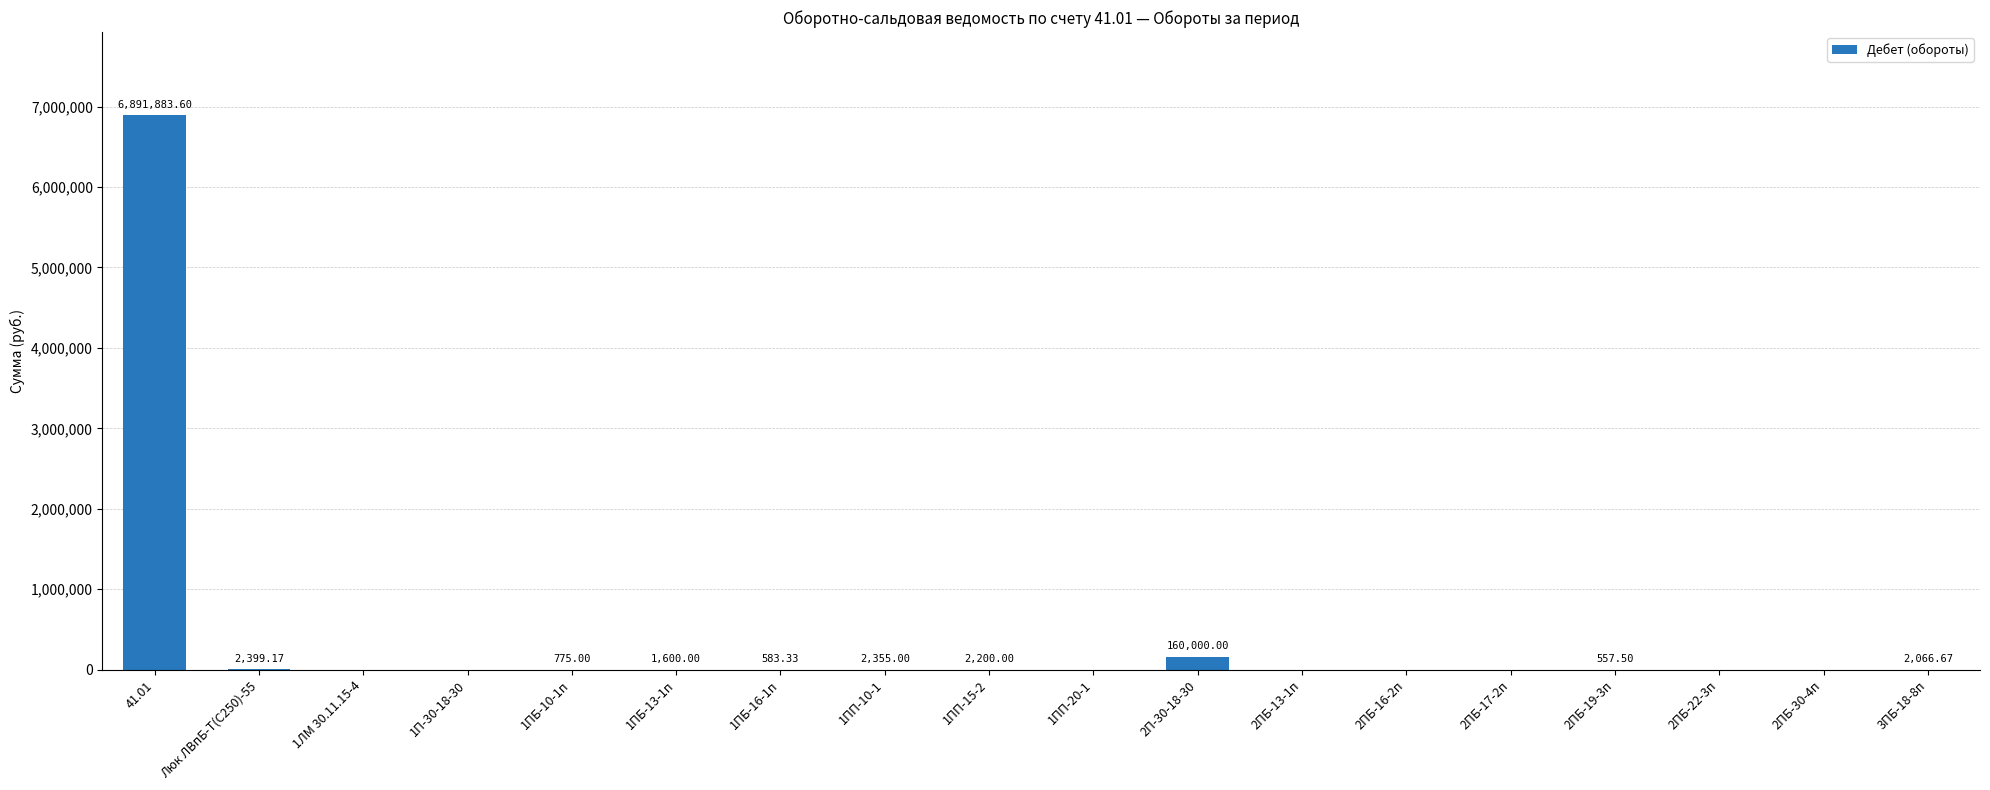

Between 3ПБ-18-8п and 1ПП-10-1, which is larger?

1ПП-10-1